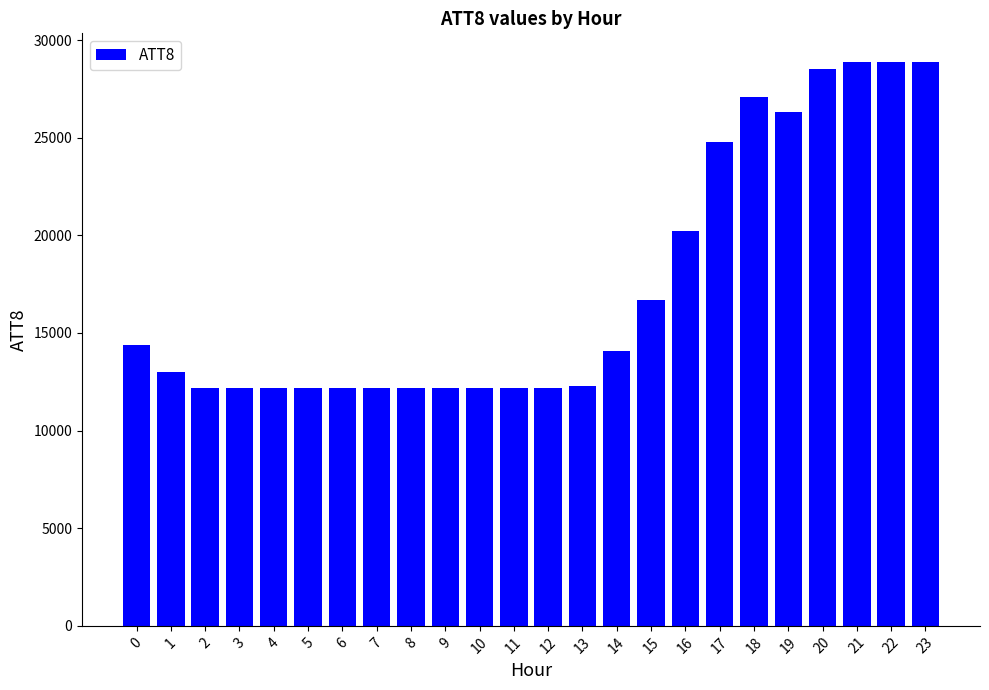

What is the value of the 6th bar from the left?

12200